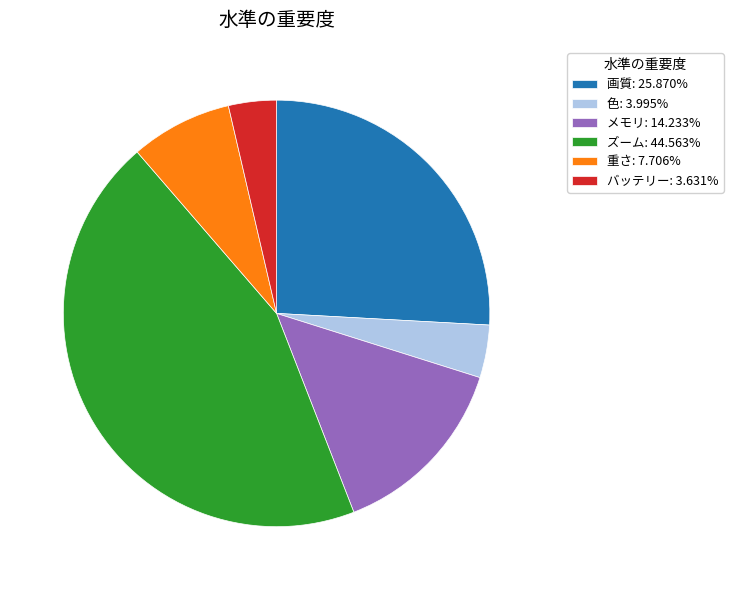

Does any single category account for the majority?

No